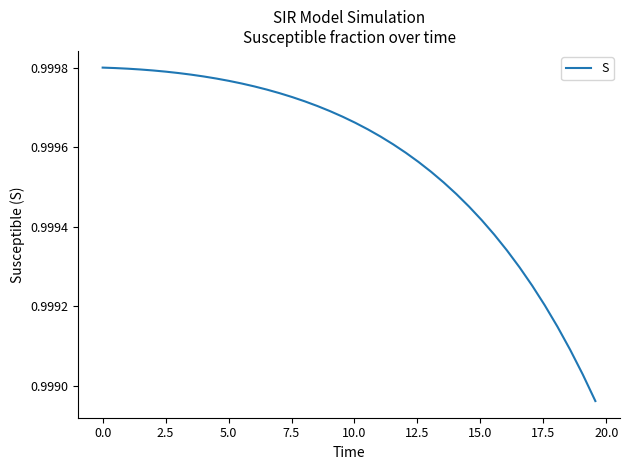

Does the chart have visible grid lines?

No